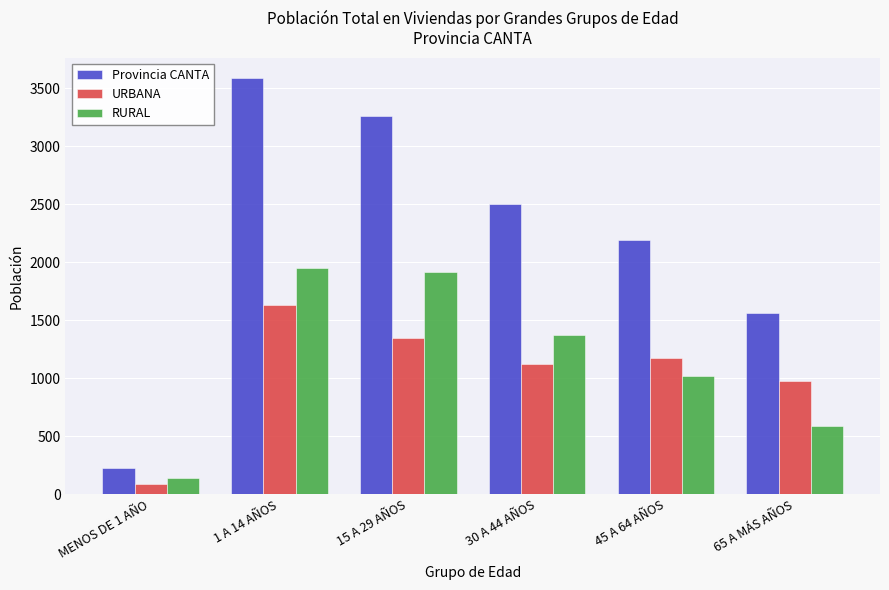

Rank the categories by Provincia CANTA value from highest to lowest.

1 A 14 AÑOS, 15 A 29 AÑOS, 30 A 44 AÑOS, 45 A 64 AÑOS, 65 A MÁS AÑOS, MENOS DE 1 AÑO